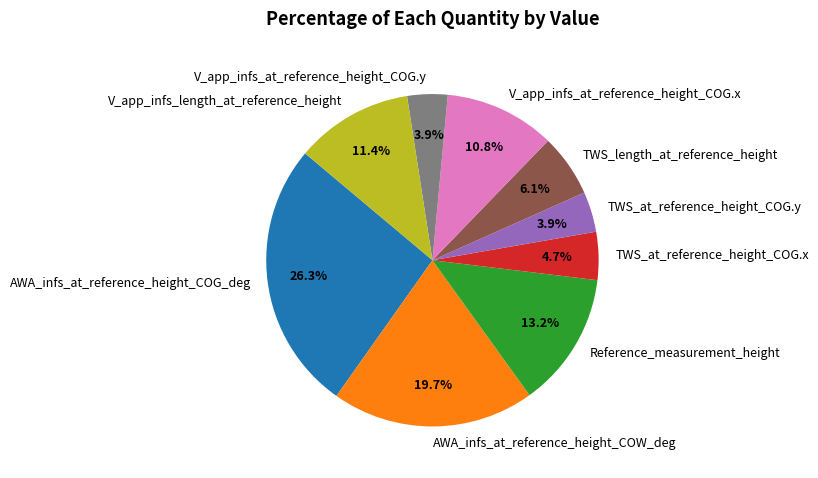

What is the largest slice in the pie chart?

AWA_infs_at_reference_height_COG_deg